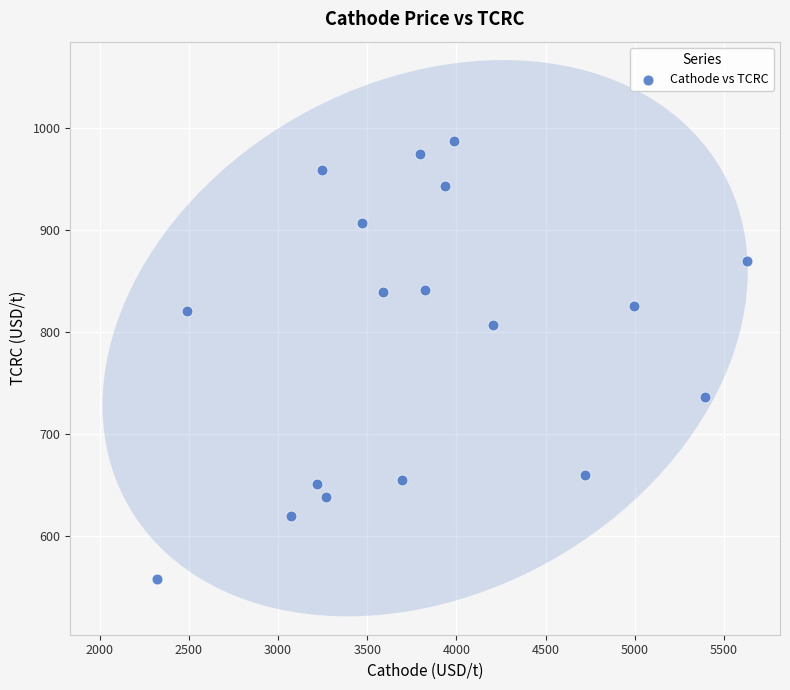

What is the range of Y values (max minus min)?

429.5